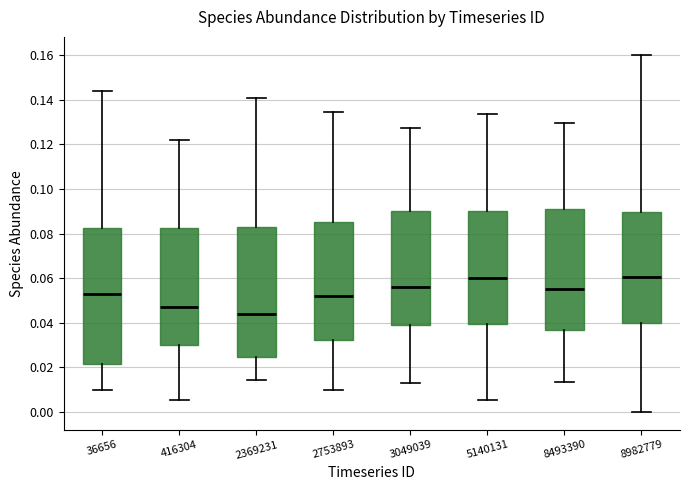

Where is the lower edge of the box at x = 416304 on the y-axis? The values are not printed on the chart, so give them approximately, as read against the axis.

0.030